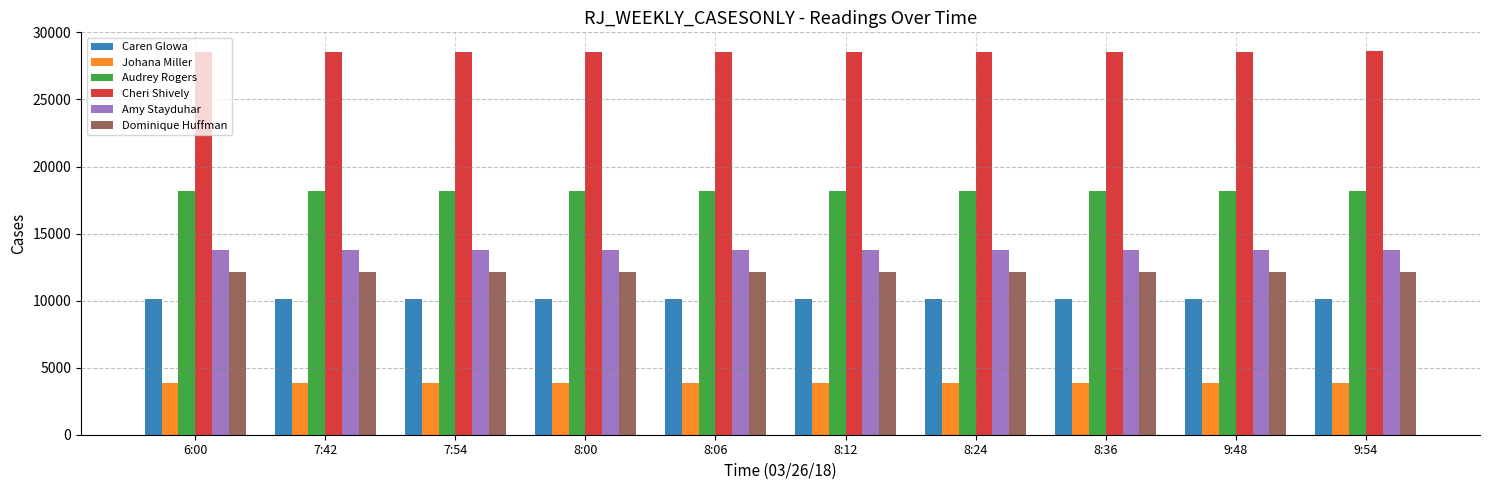

What is the minimum value shown in the chart?

3864